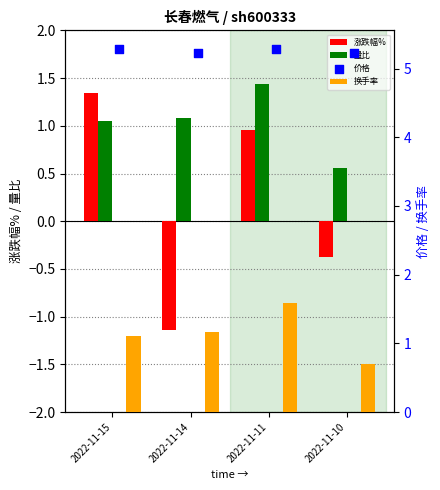

Is the value of 涨跌幅% at 2022-11-11 greater than the value of 价格 at 2022-11-11?

No